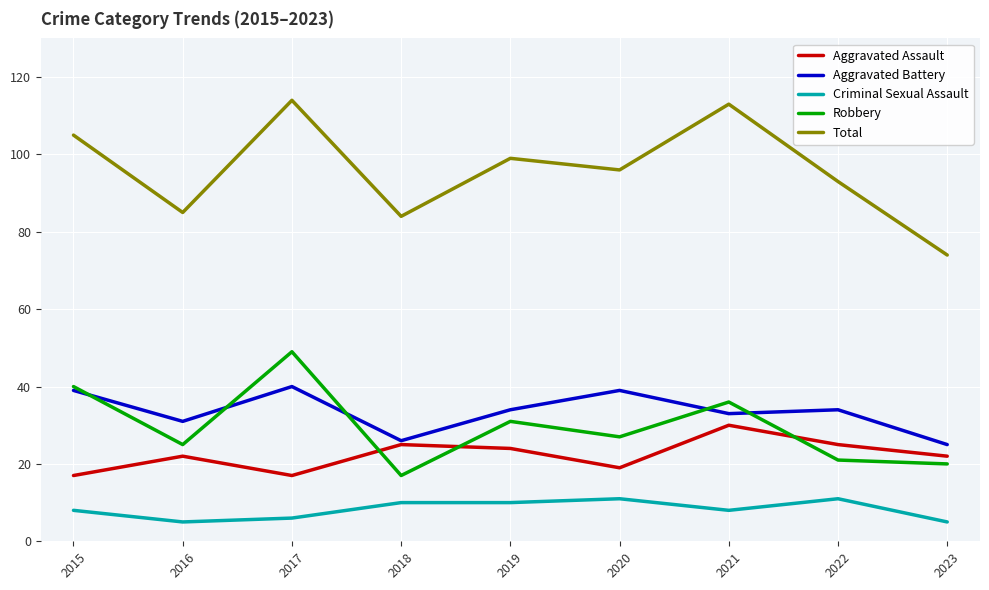

List the series in order of their peak value, lowest first.

Criminal Sexual Assault, Aggravated Assault, Aggravated Battery, Robbery, Total